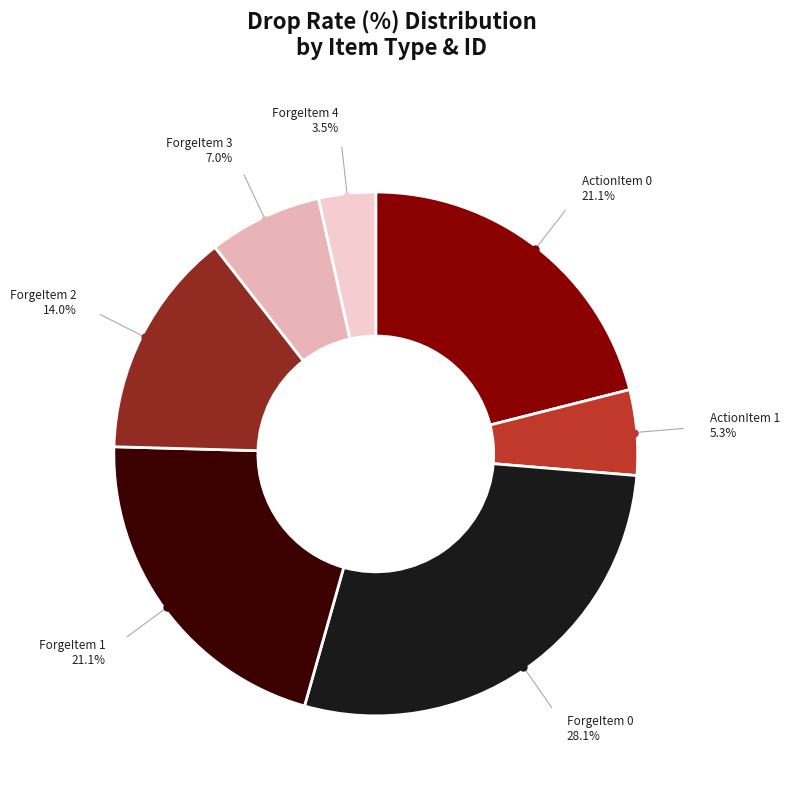

How much of the chart is everything except ActionItem 0?

78.9%